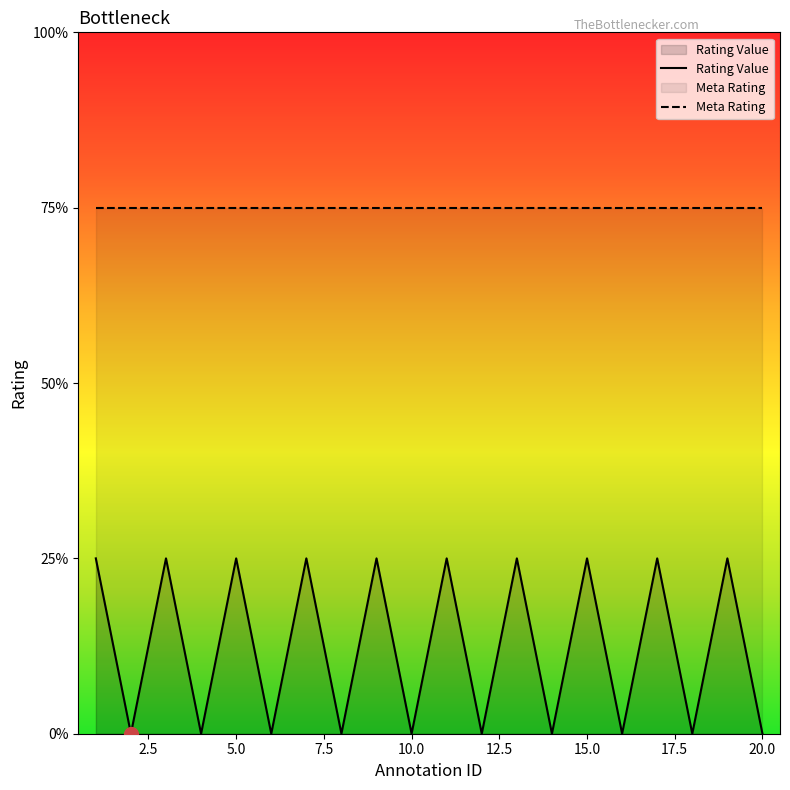

List the labels in order of value, smallest first.

2, 4, 6, 8, 10, 12, 14, 16, 18, 20, 1, 3, 5, 7, 9, 11, 13, 15, 17, 19